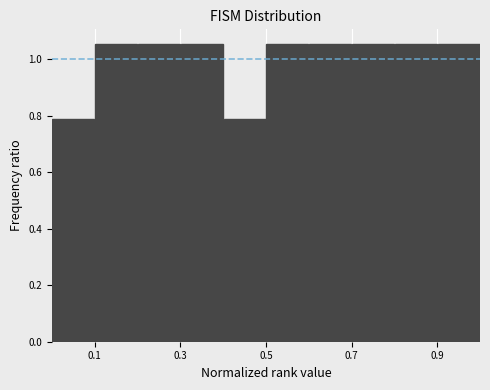

Reading left to right, list every bar in this chart as the range it spans on the x-axis followed by its height. The values are not printed on the chart, so give them approximately, as read against the axis.

0.0 to 0.1: 0.78
0.1 to 0.2: 1.06
0.2 to 0.3: 1.06
0.3 to 0.4: 1.06
0.4 to 0.5: 0.78
0.5 to 0.6: 1.06
0.6 to 0.7: 1.06
0.7 to 0.8: 1.06
0.8 to 0.9: 1.06
0.9 to 1.0: 1.06